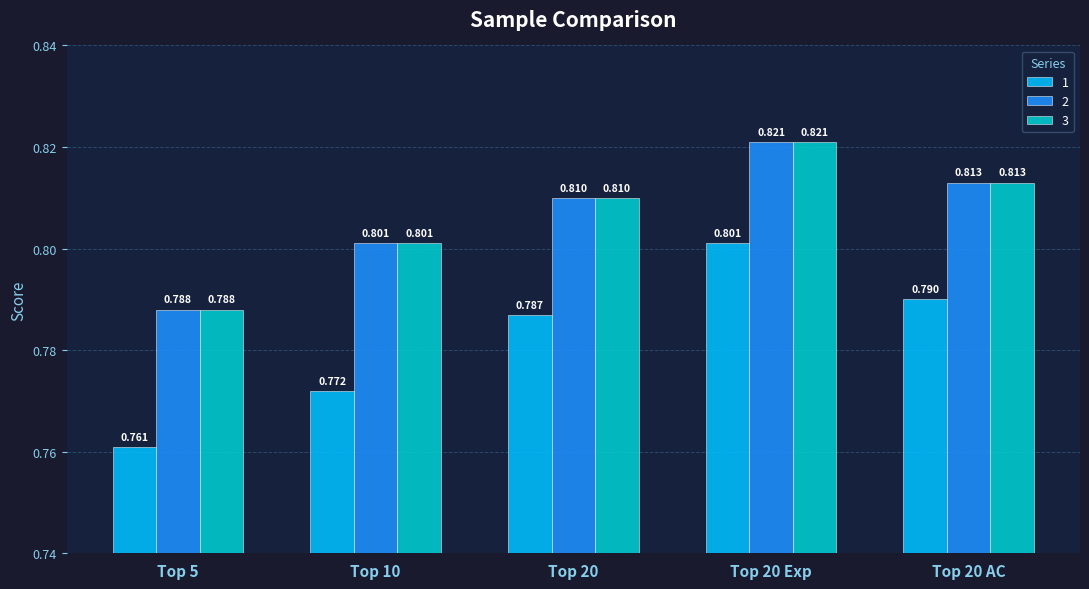

Are the bars horizontal?

No